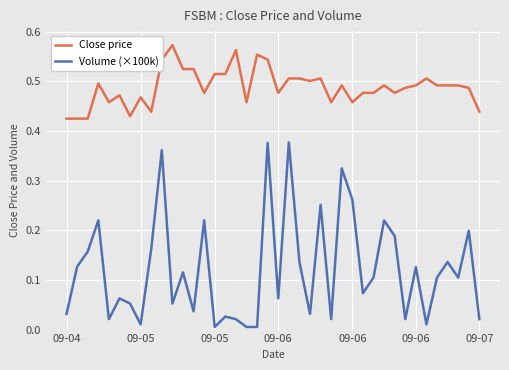

How many lines are shown in the chart?

2